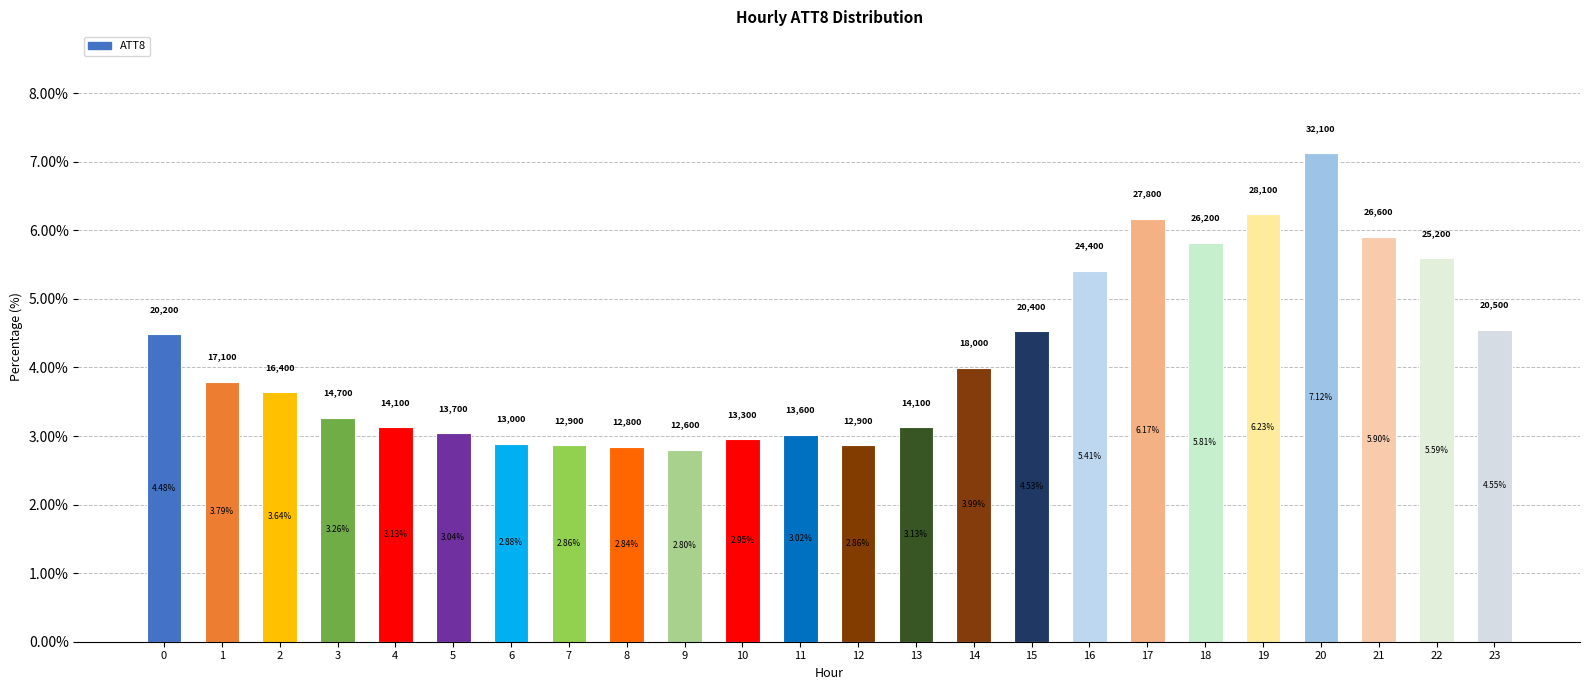

What is the sum of all values?

100.0